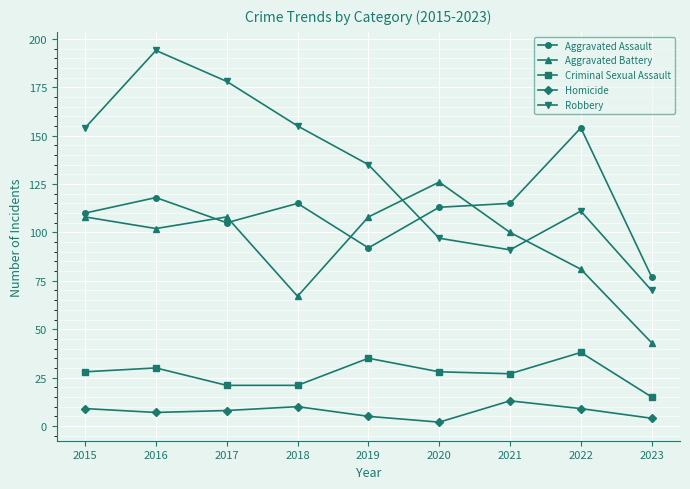

What are all the series names shown in the legend?

Aggravated Assault, Aggravated Battery, Criminal Sexual Assault, Homicide, Robbery